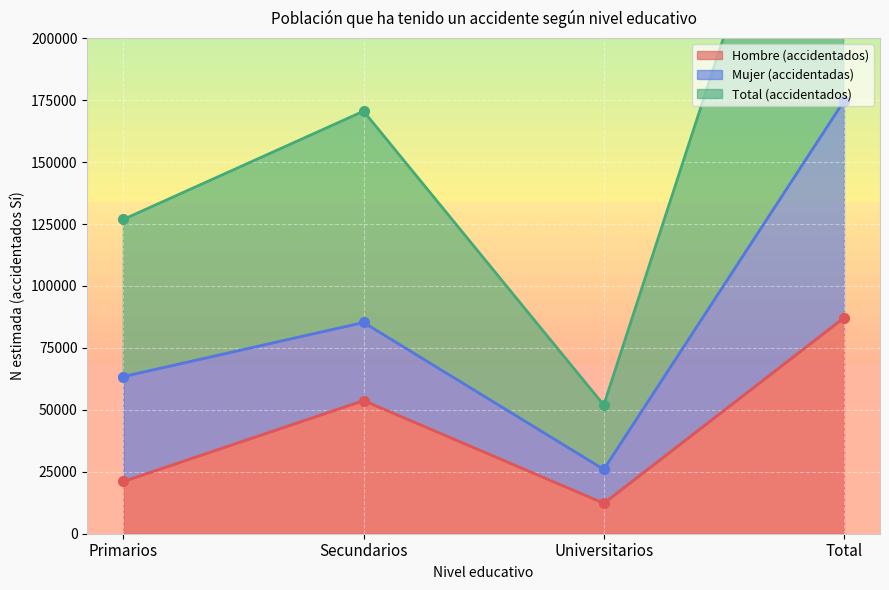

List the labels in order of Hombre (accidentados) value, largest first.

Total, Secundarios, Primarios, Universitarios